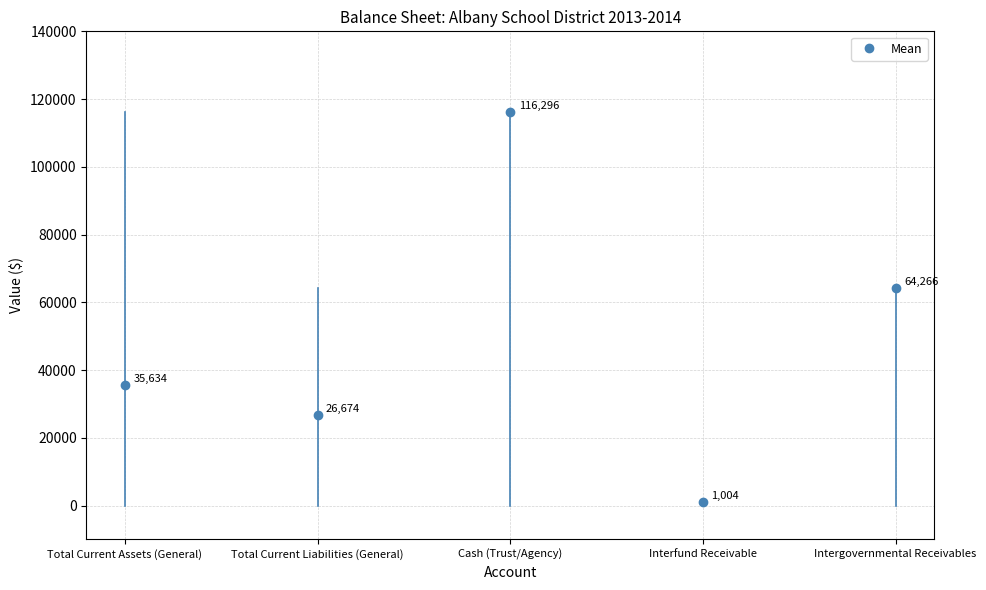

Count the number of categories in the chart.

5